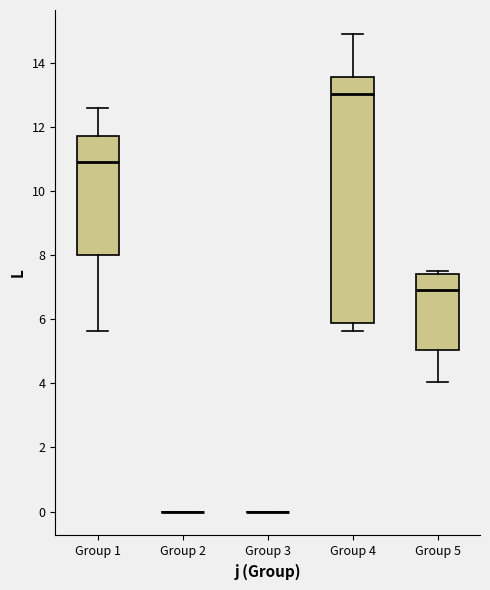

Which box is the tallest, from its lower edge to its upper edge?

Group 4